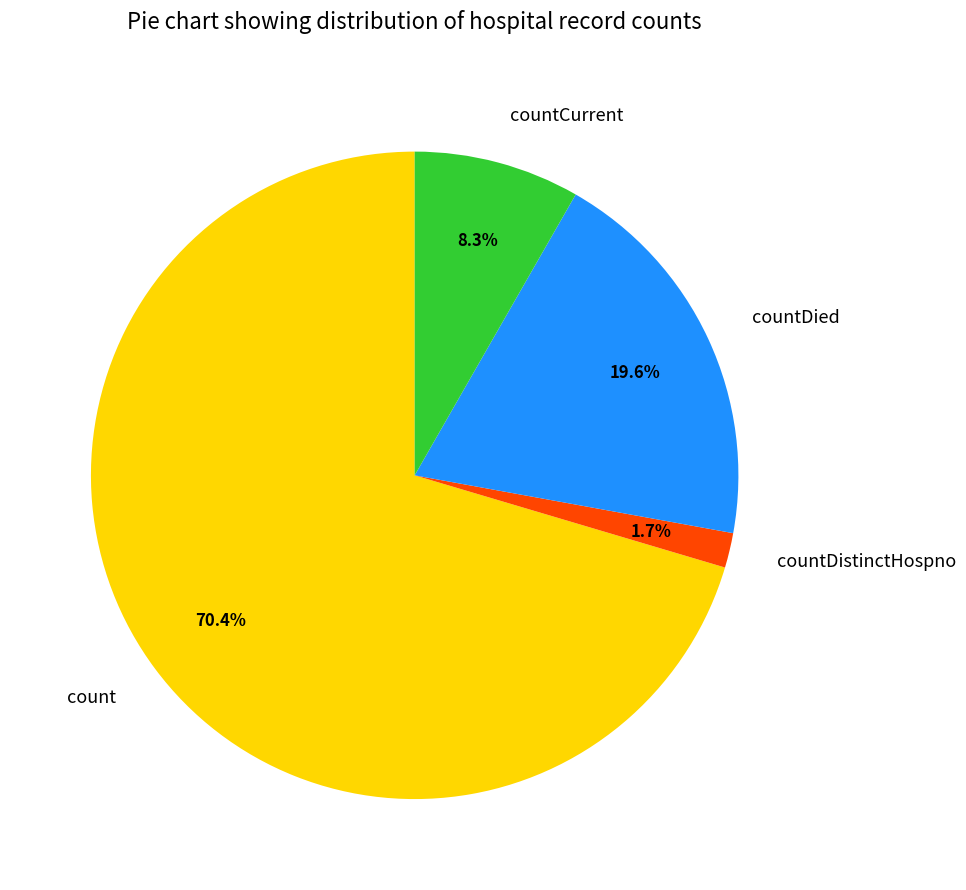

Approximately how many times larger is the value at countCurrent compared to countDied?

0.4